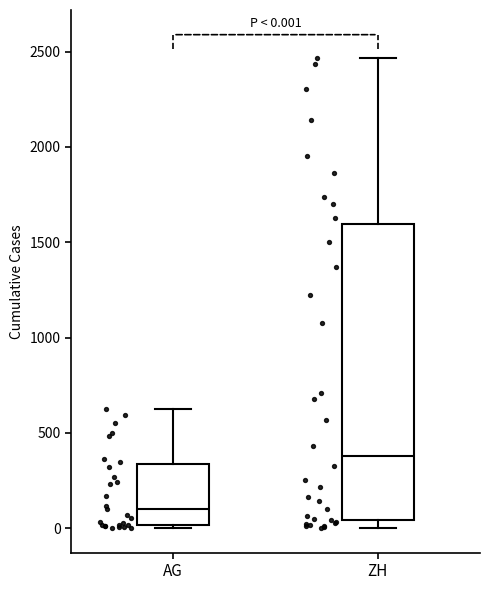

Which box is the tallest, from its lower edge to its upper edge?

ZH